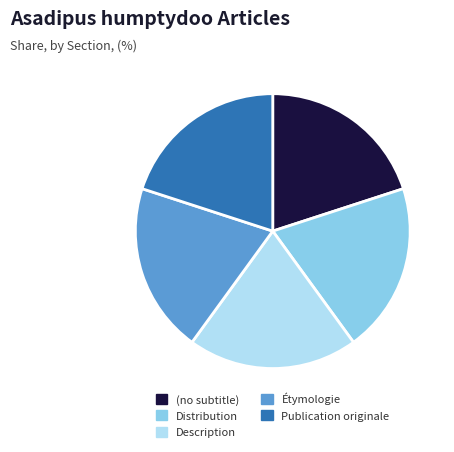

Is it true that Distribution is 15% of the pie?

False